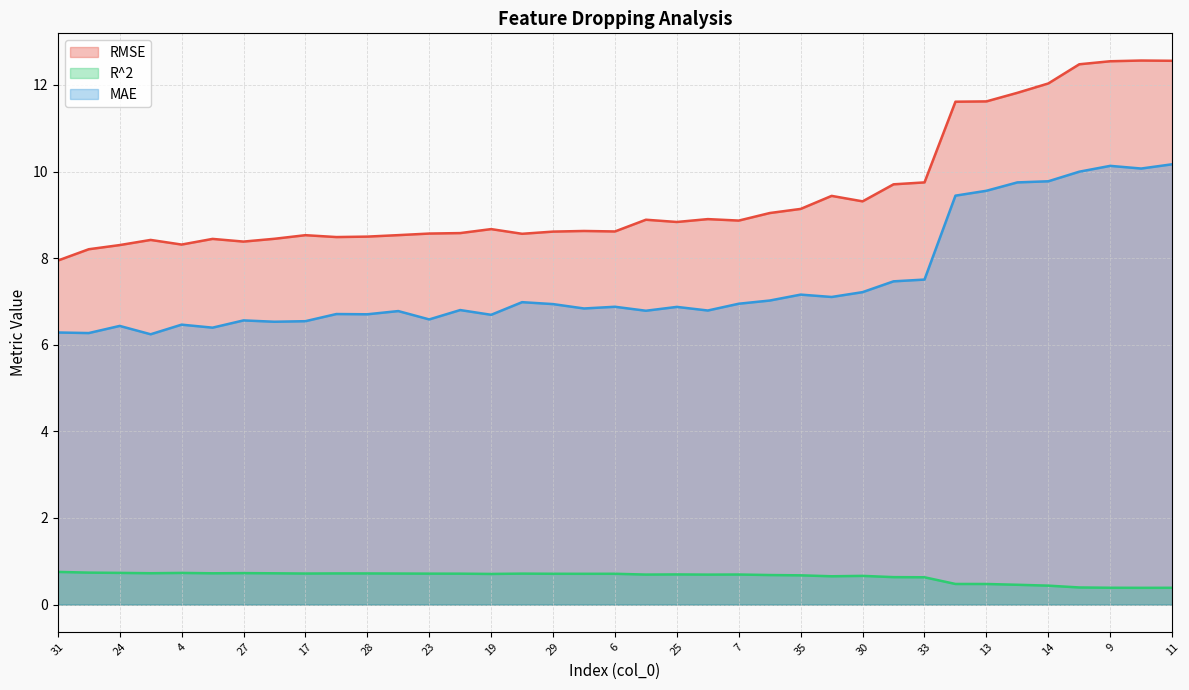

What is the value of the MAE point at the 6th from the left?

6.4